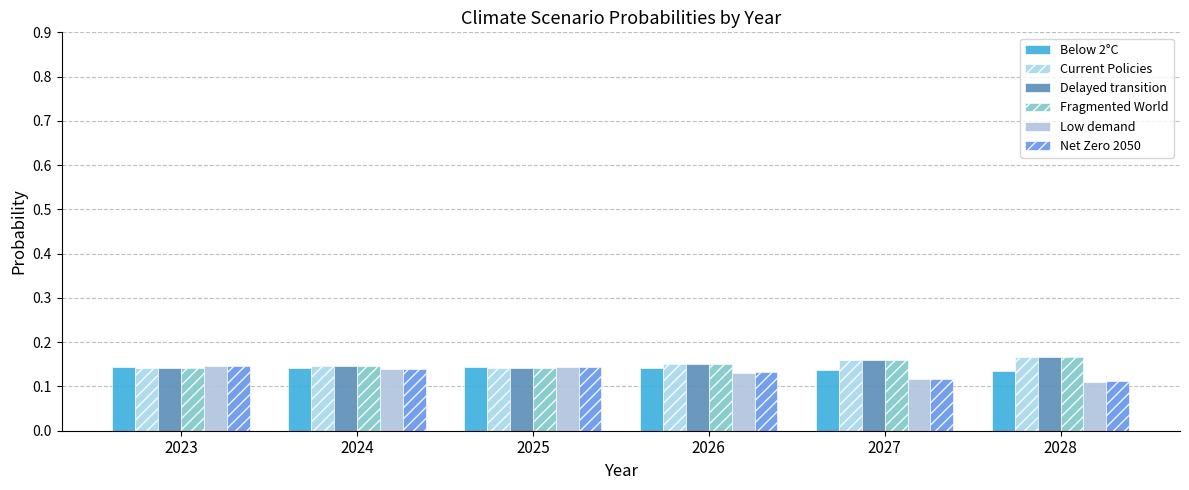

List the labels in order of Delayed transition value, smallest first.

2023, 2025, 2024, 2026, 2027, 2028